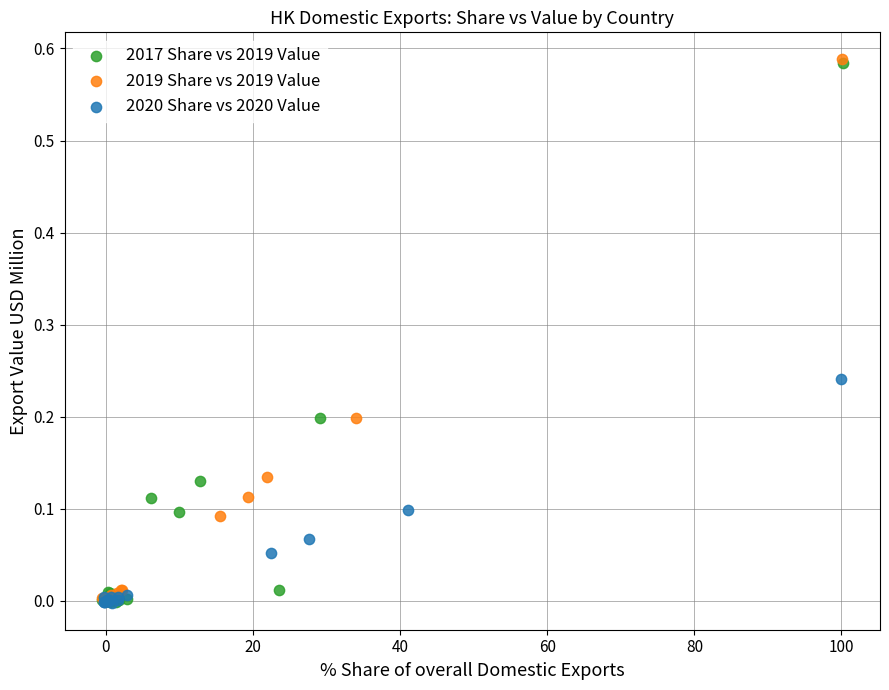

Which series has the largest Y range (max minus min)?

2019 Share vs 2019 Value